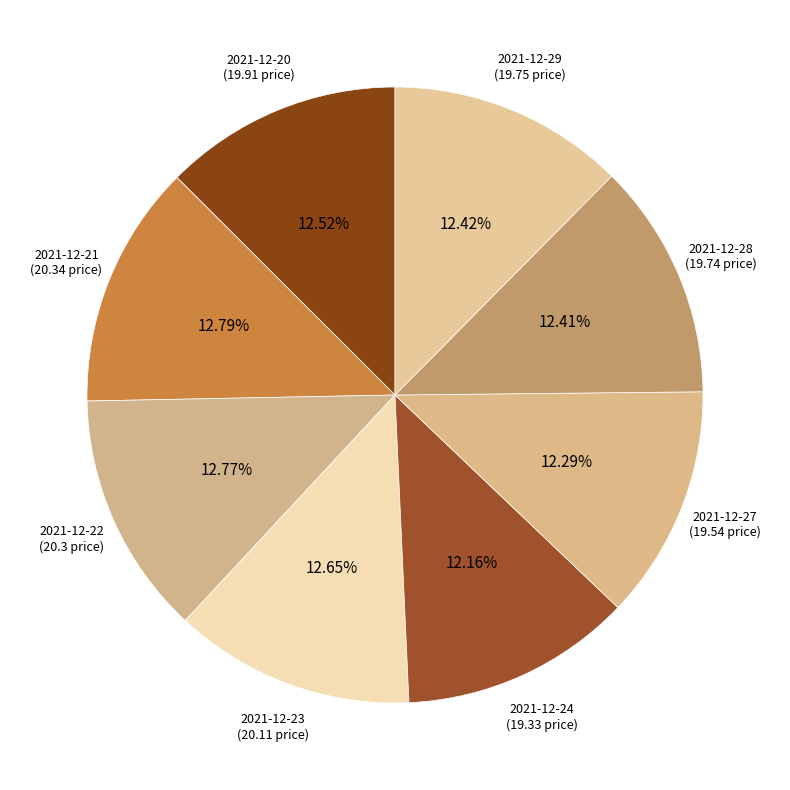

What percentage is NOT represented by 2021-12-29?

87.6%